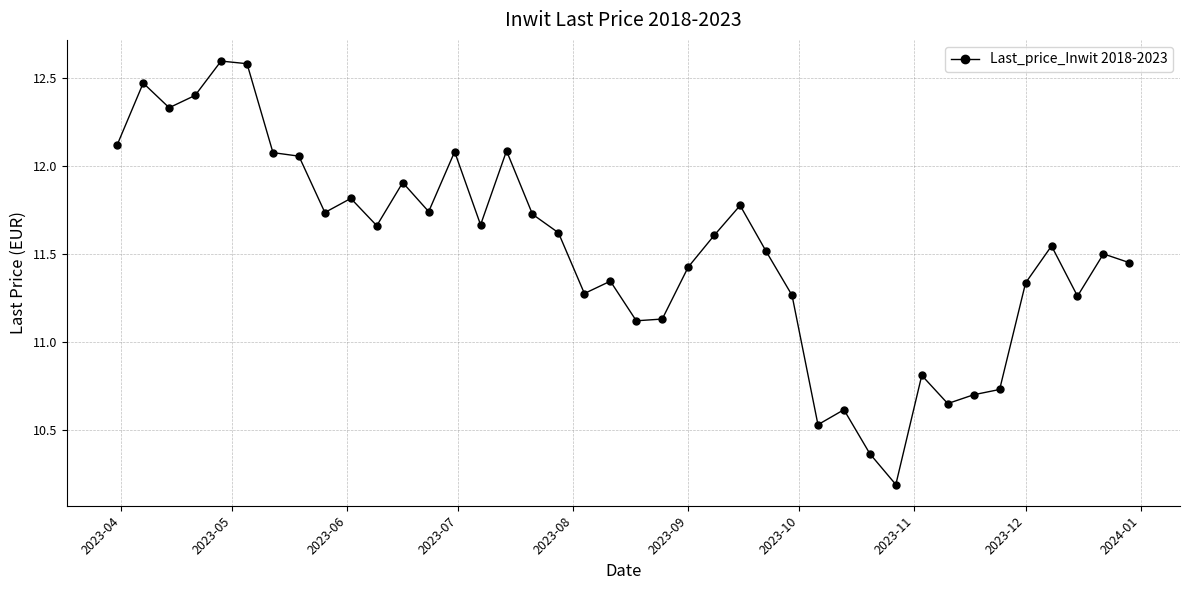

What is the sum of all values?

460.8